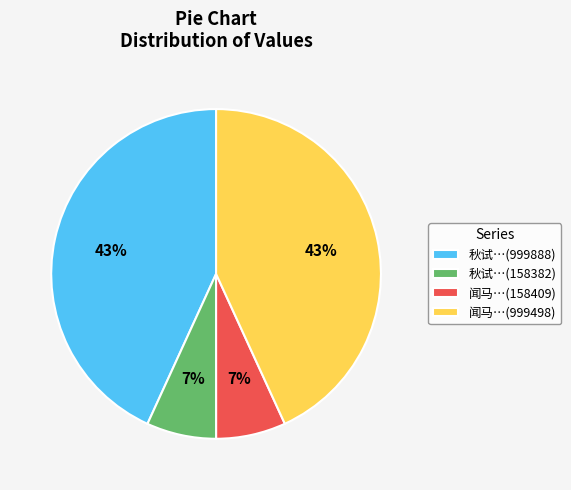

Is it true that 秋试…(999888) is 55% of the pie?

False